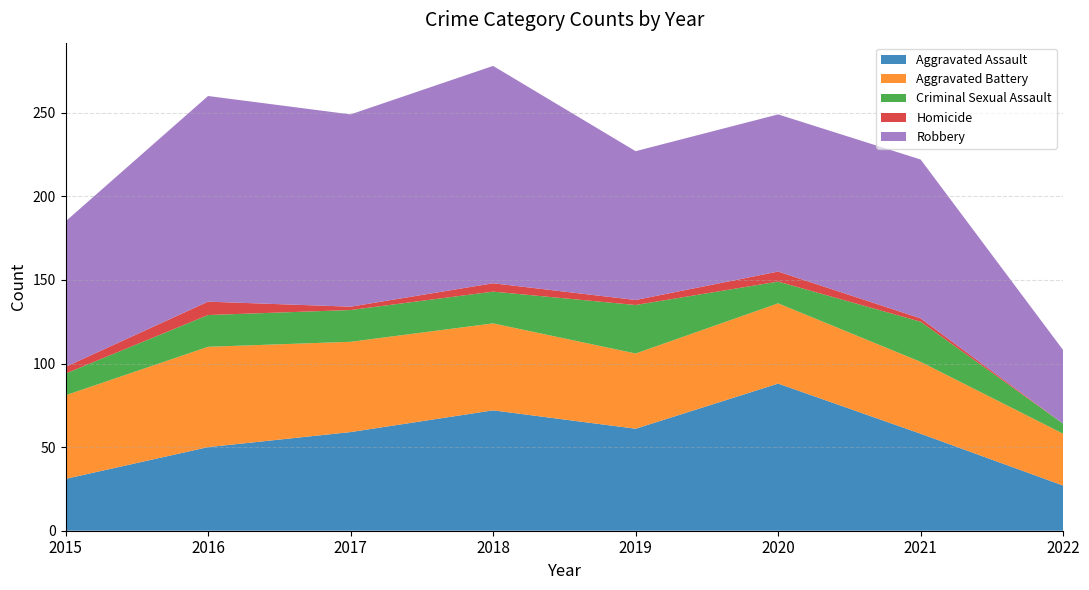

Reading right to left, transcribe all the data shown in this chart.

Aggravated Assault: 2022=27	2021=58	2020=88	2019=61	2018=72	2017=59	2016=50	2015=31
Aggravated Battery: 2022=31	2021=43	2020=48	2019=45	2018=52	2017=54	2016=60	2015=50
Criminal Sexual Assault: 2022=6	2021=24	2020=13	2019=29	2018=19	2017=19	2016=19	2015=13
Homicide: 2022=0	2021=2	2020=6	2019=3	2018=5	2017=2	2016=8	2015=4
Robbery: 2022=44	2021=95	2020=94	2019=89	2018=130	2017=115	2016=123	2015=87